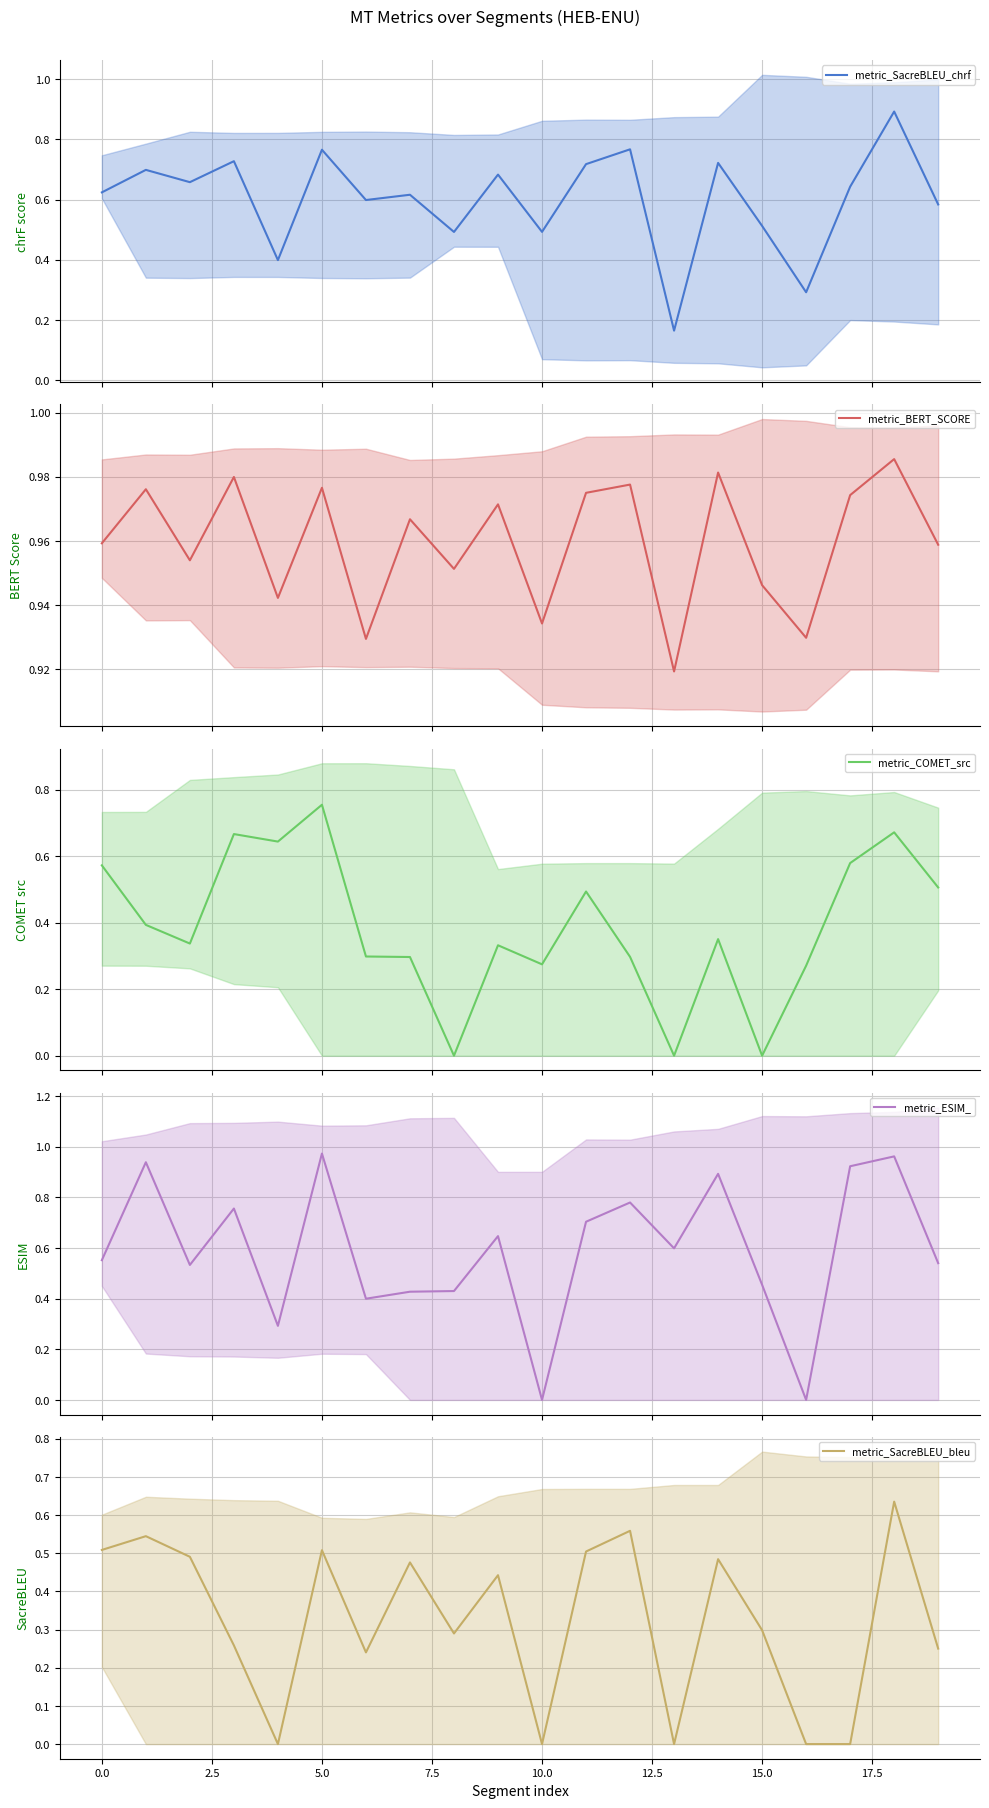

Count the metric_SacreBLEU_bleu values in the range 0 to 1.

20